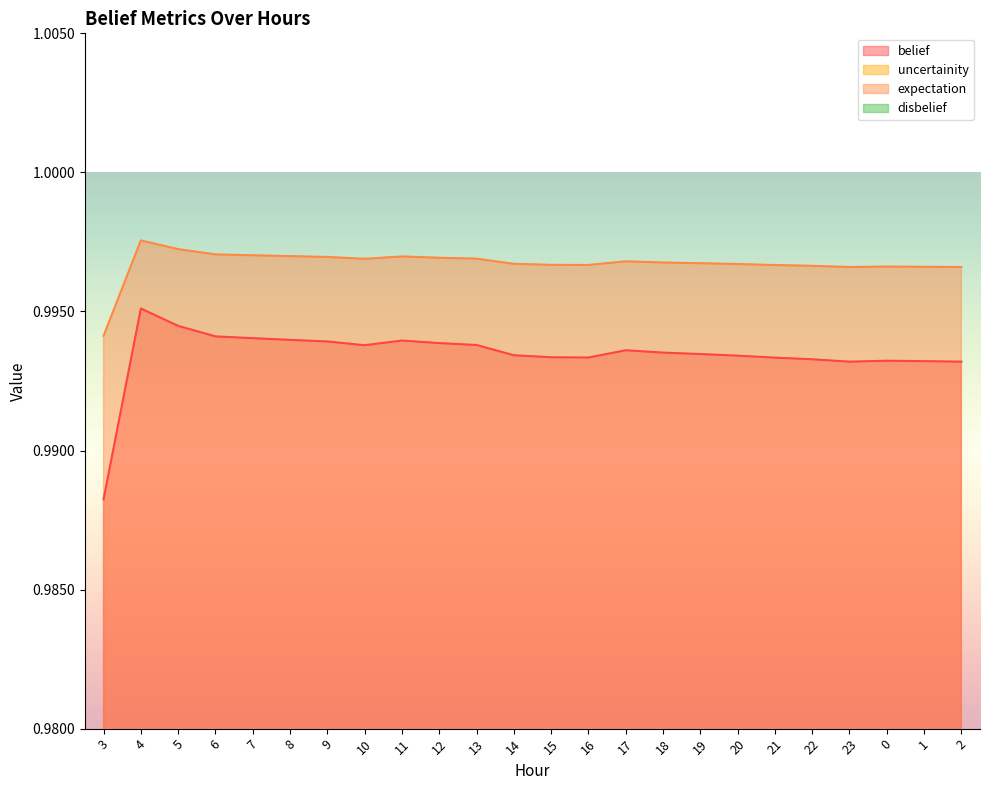

How many interior local peaks does the belief series have?

3